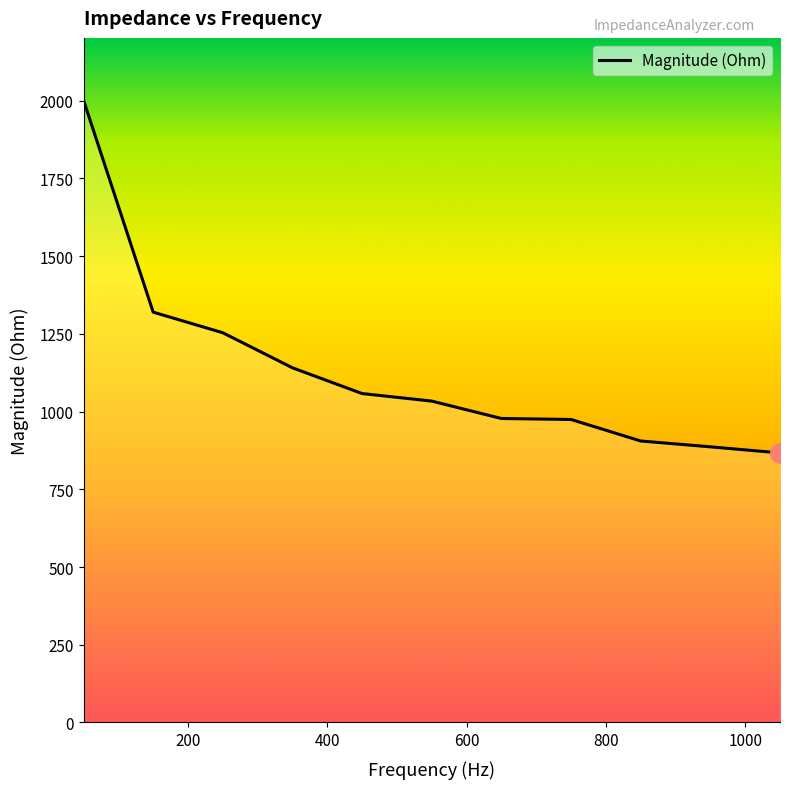

What is the difference between the second highest and minimum values?

452.9